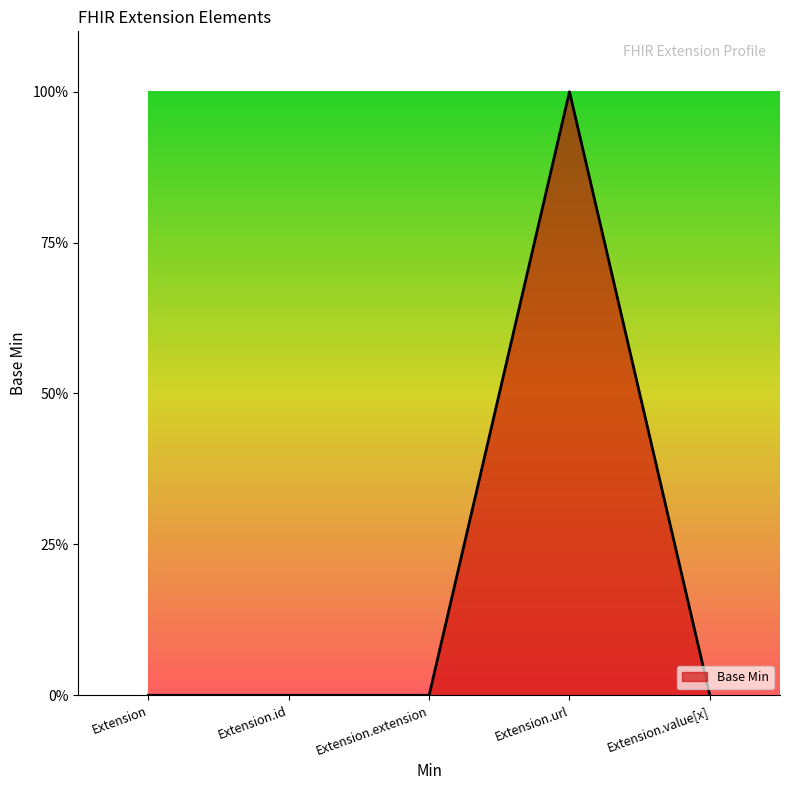

The value at Extension.url is 1. True or false?

True